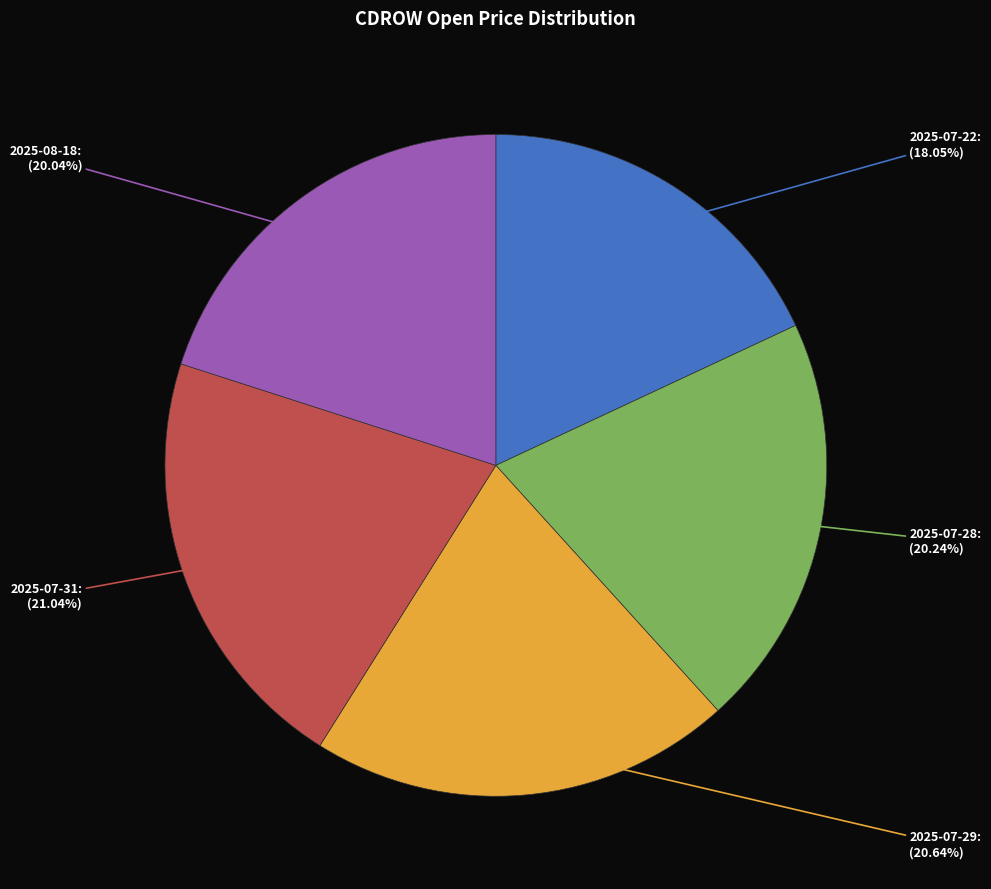

Combined, do 2025-07-28 and 2025-07-31 account for over 50%?

No